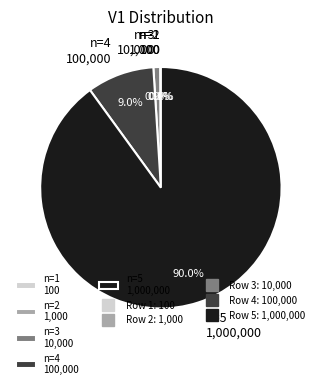

Which has a higher value, n=4 100,000 or n=3 10,000?

n=4 100,000